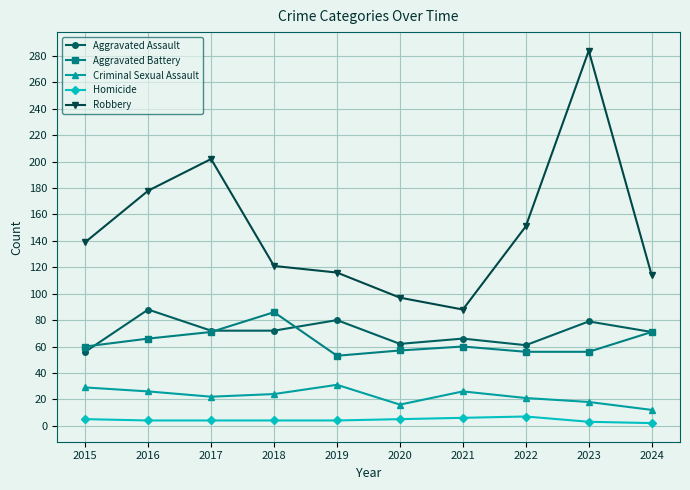

Which series has the largest total across all categories?

Robbery